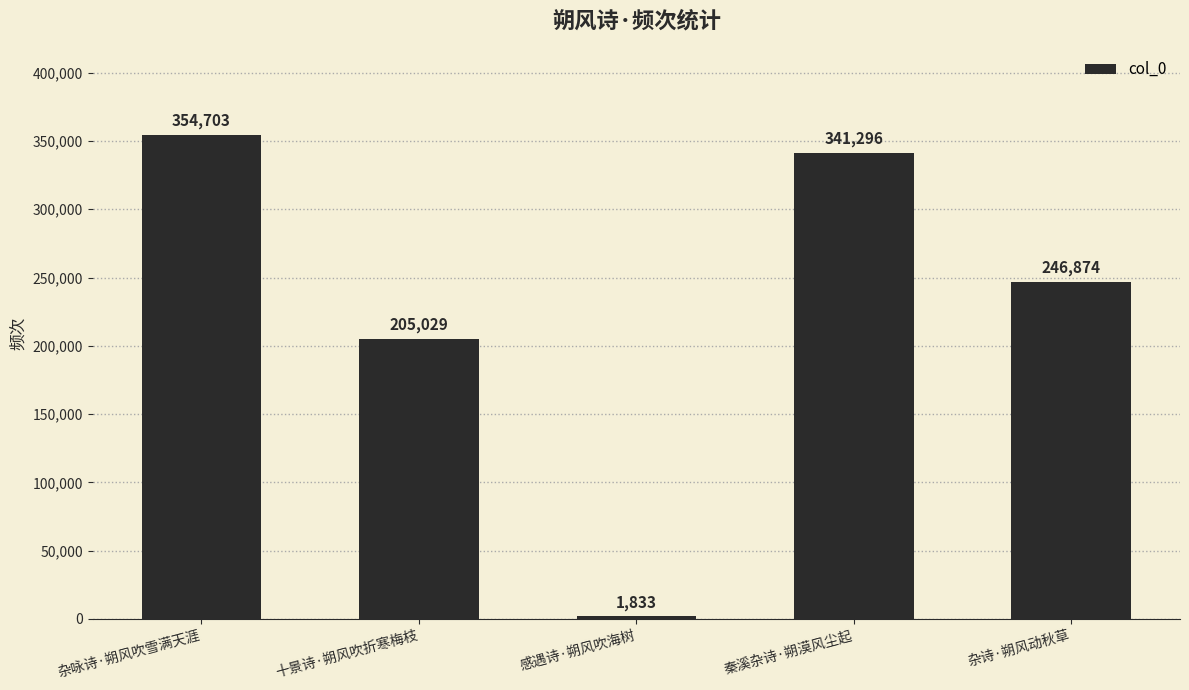

Reading right to left, what are all the values shown in this chart?

杂诗·朔风动秋草=246874	秦溪杂诗·朔漠风尘起=341296	感遇诗·朔风吹海树=1833	十景诗·朔风吹折寒梅枝=205029	杂咏诗·朔风吹雪满天涯=354703